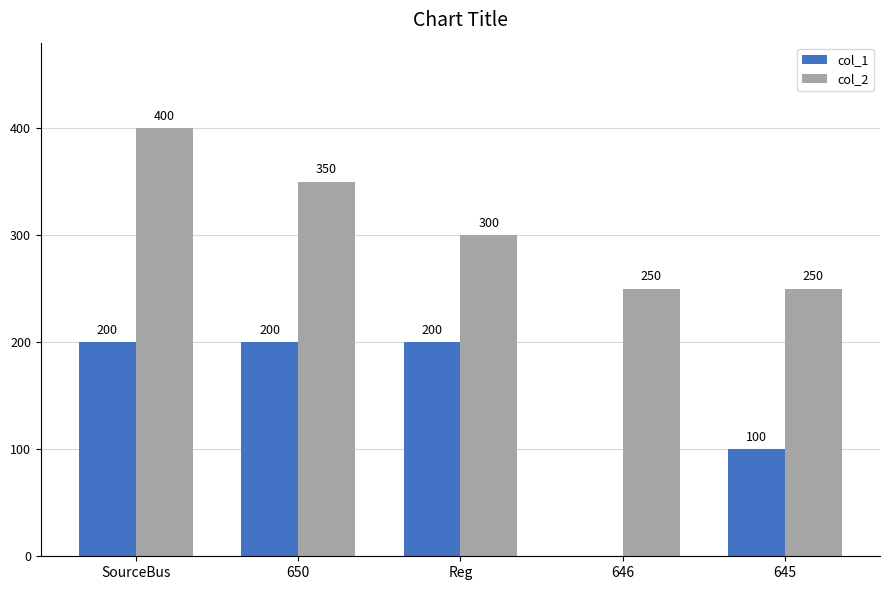

Are the bars horizontal?

No